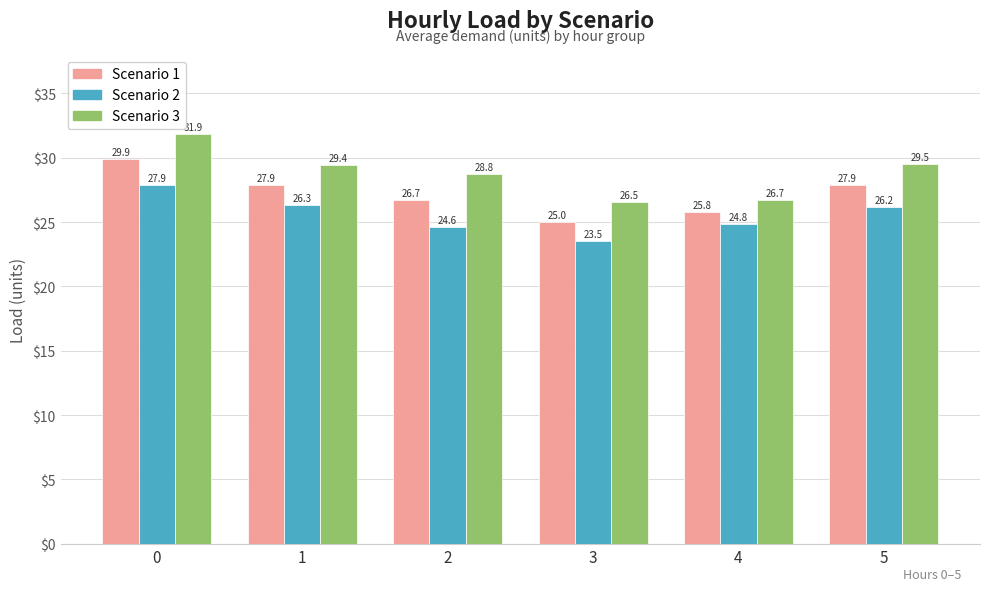

Reading right to left, transcribe all the data shown in this chart.

Scenario 1: 27.9	25.8	25.0	26.7	27.9	29.9
Scenario 2: 26.2	24.8	23.5	24.6	26.3	27.9
Scenario 3: 29.5	26.7	26.5	28.8	29.4	31.9